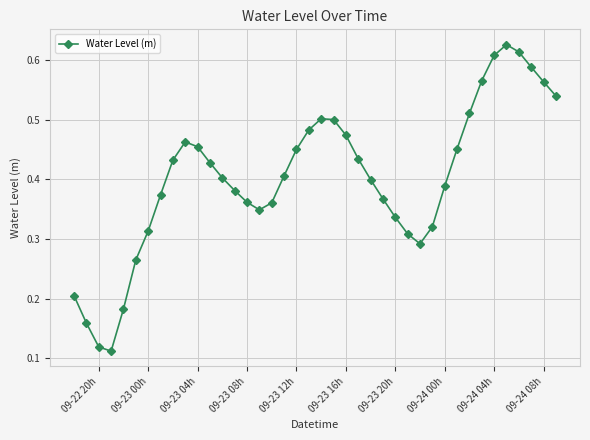

How many lines are shown in the chart?

1